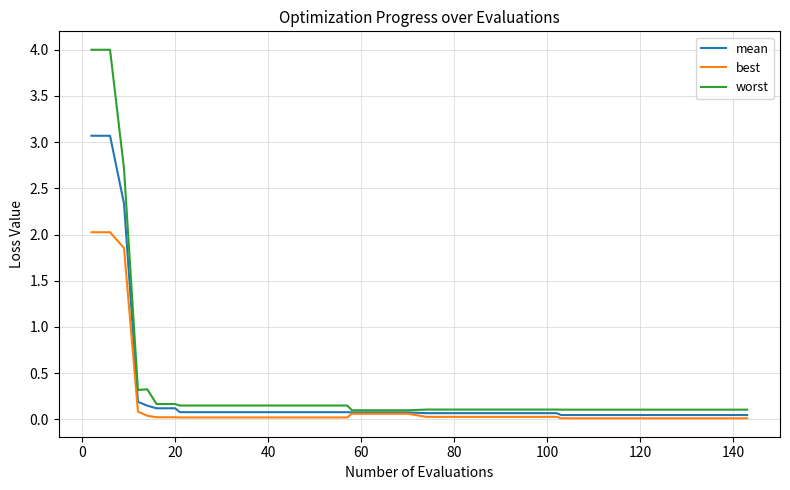

List the series in order of their peak value, highest first.

worst, mean, best